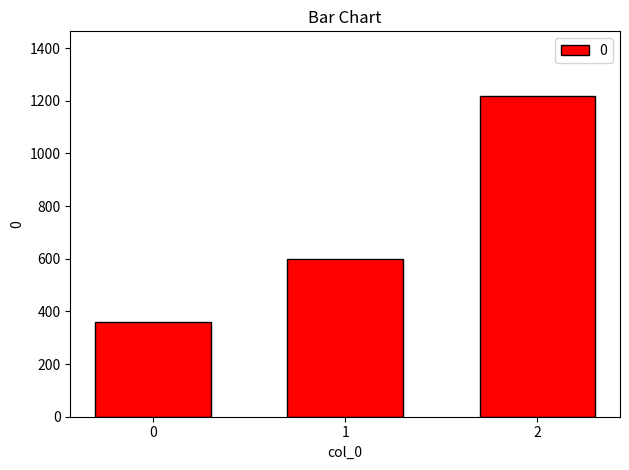

What is the approximate value at 0, to the nearest 100?

400